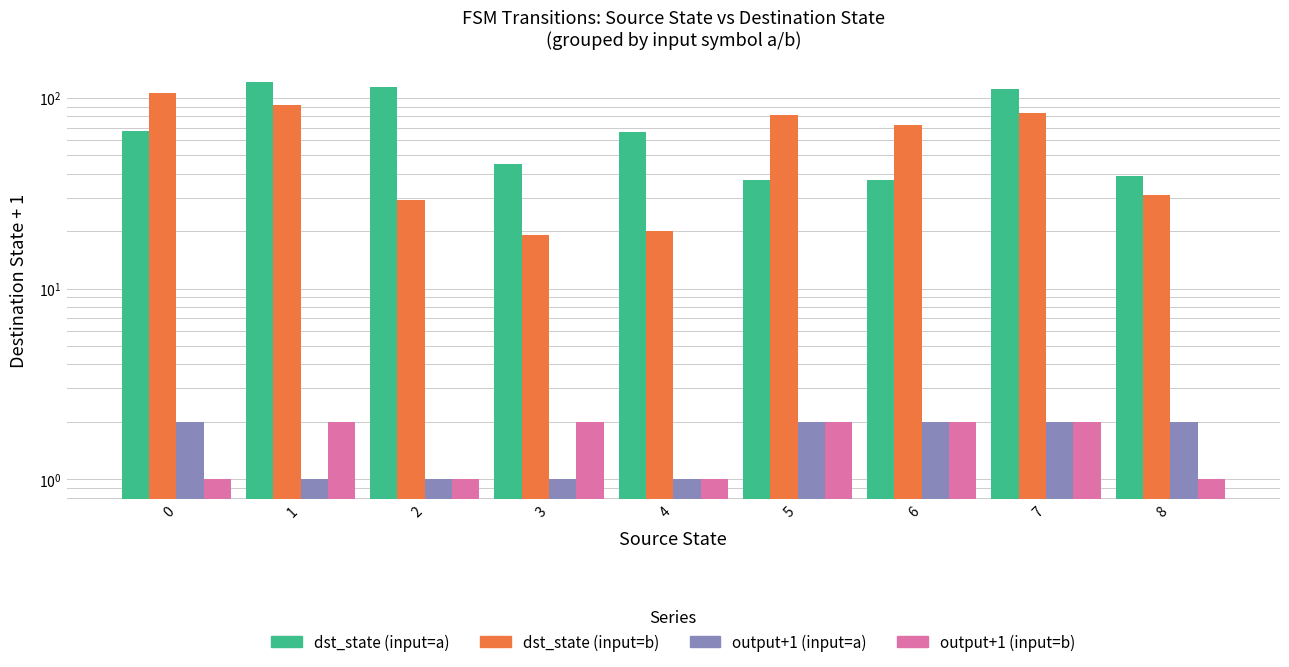

What are all the series names shown in the legend?

dst_state (input=a), dst_state (input=b), output+1 (input=a), output+1 (input=b)